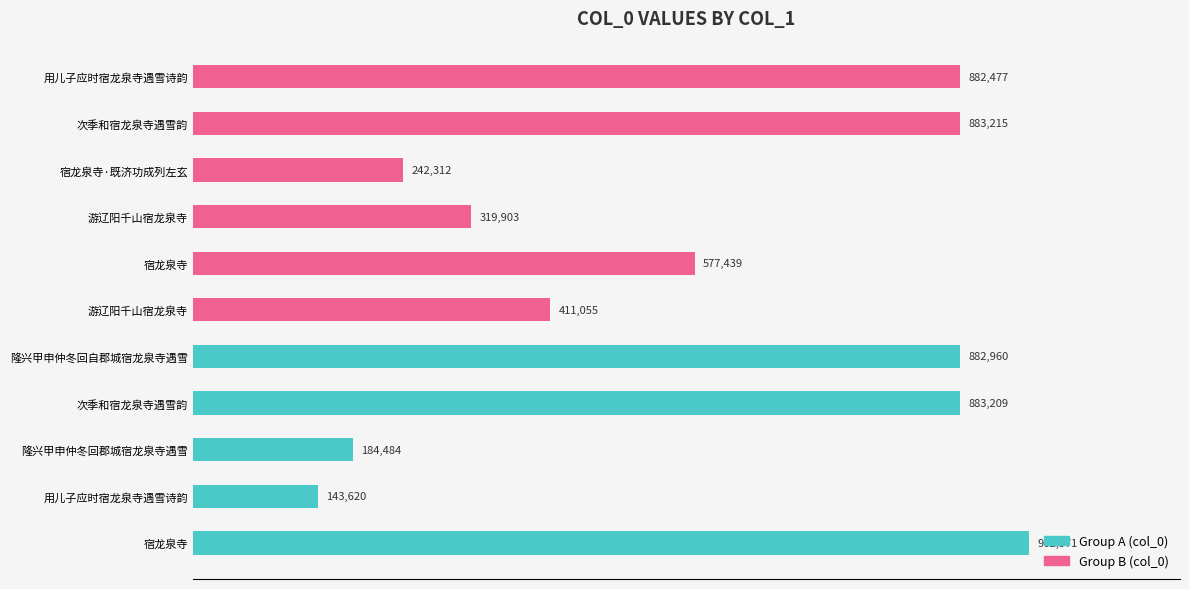

Does the chart contain any negative values?

No